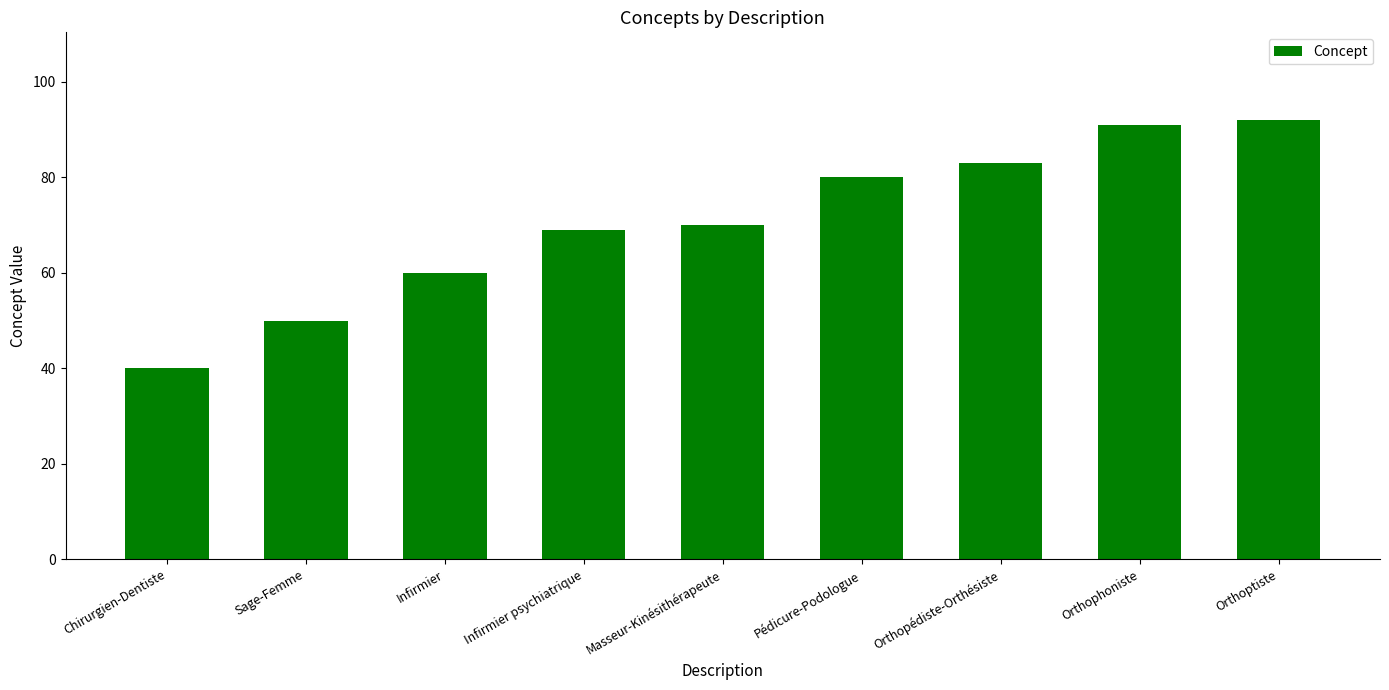

True or false: the data shows 50 at Sage-Femme.

True